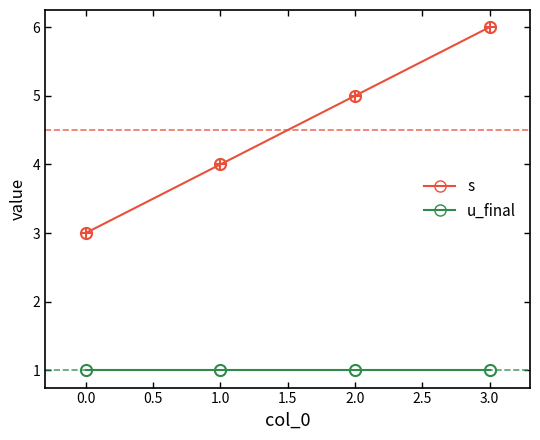

List the series in order of their peak value, lowest first.

u_final, s